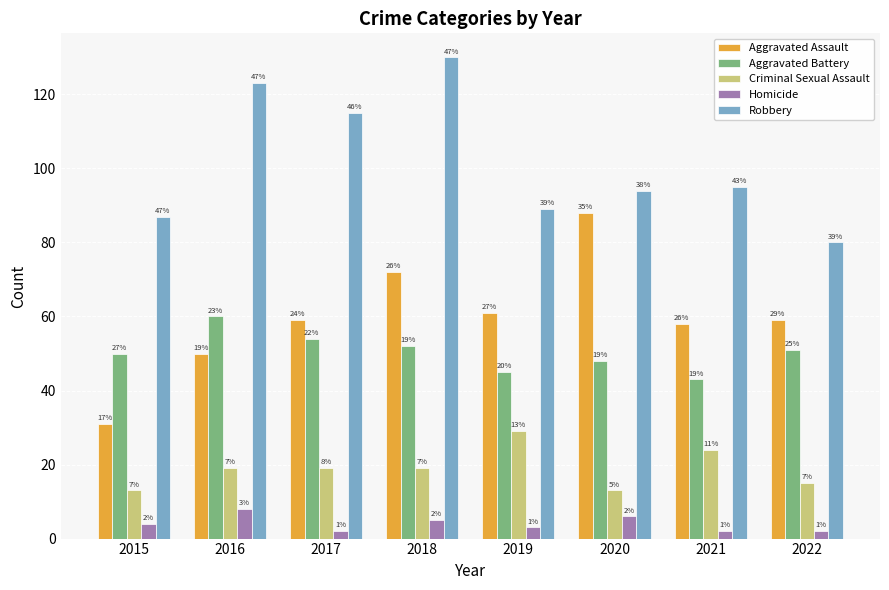

Is it true that Aggravated Battery equals 48 at 2020?

True